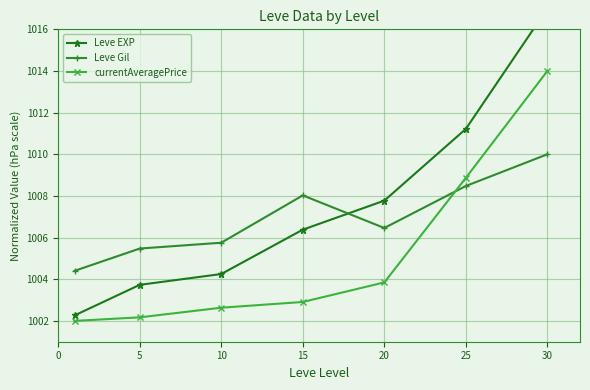

Read the currentAveragePrice value at 25.

1008.9